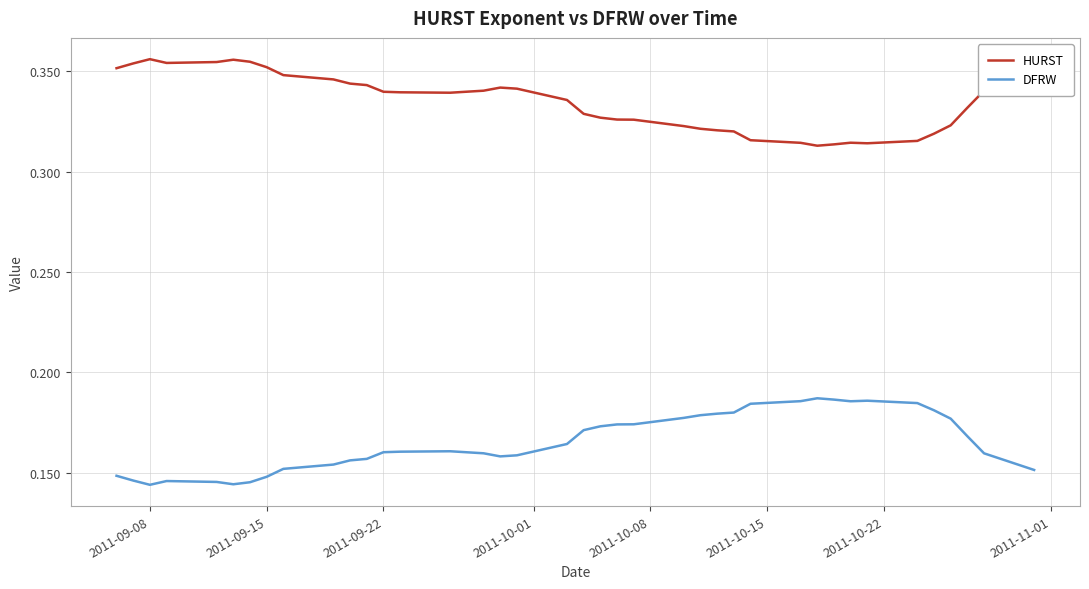

List the series in order of their peak value, highest first.

HURST, DFRW